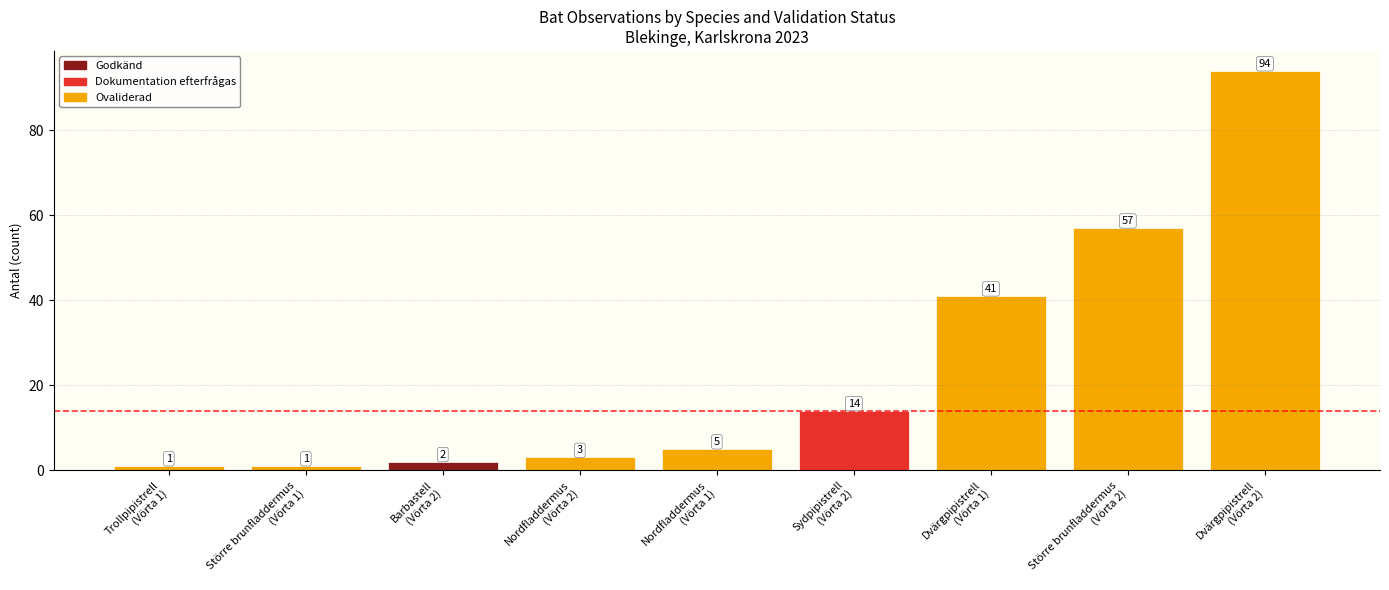

Reading right to left, list all the values displayed in this chart.

94	57	41	14	5	3	2	1	1